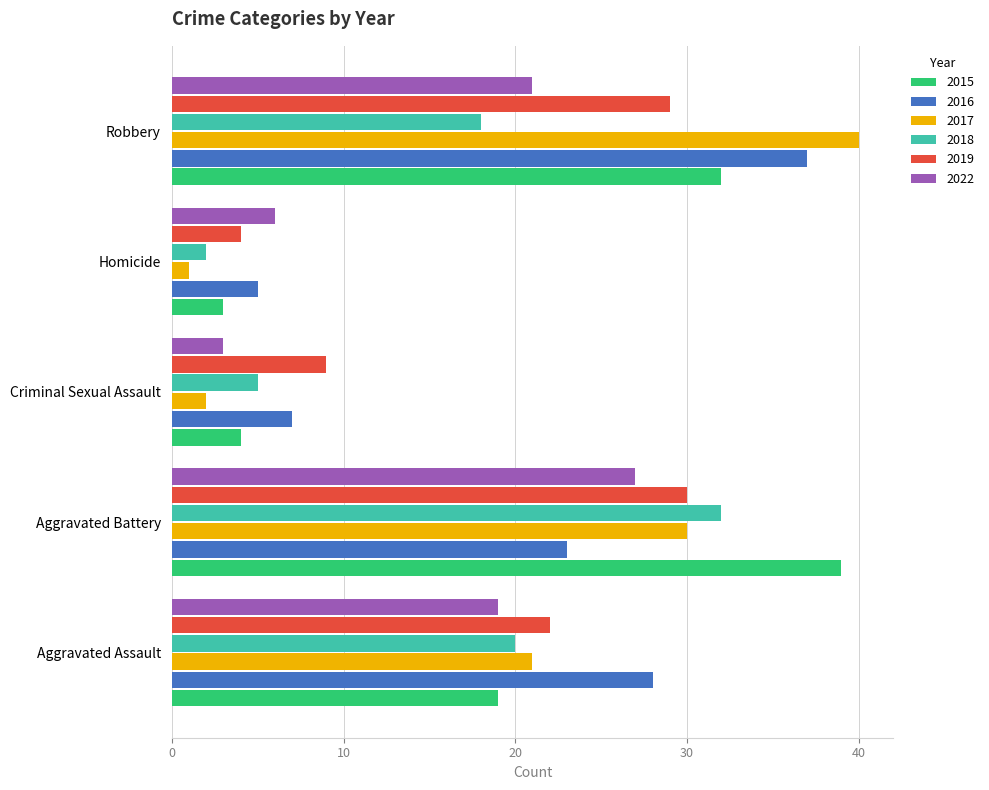

What is the spread (max minus min) of values at Robbery?

22